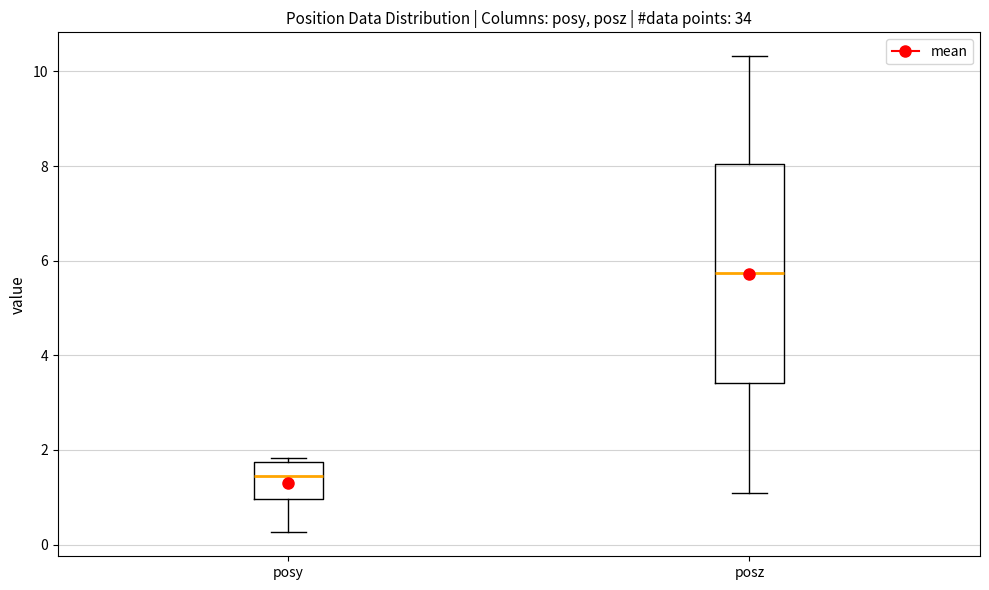

Which box has the lowest median line?

posy